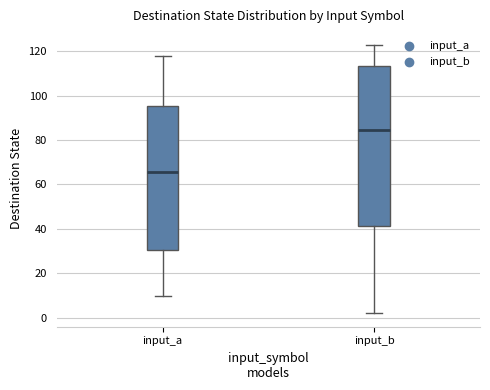

Comparing the boxes themselves (not the whiskers), which one is the tallest?

input_b